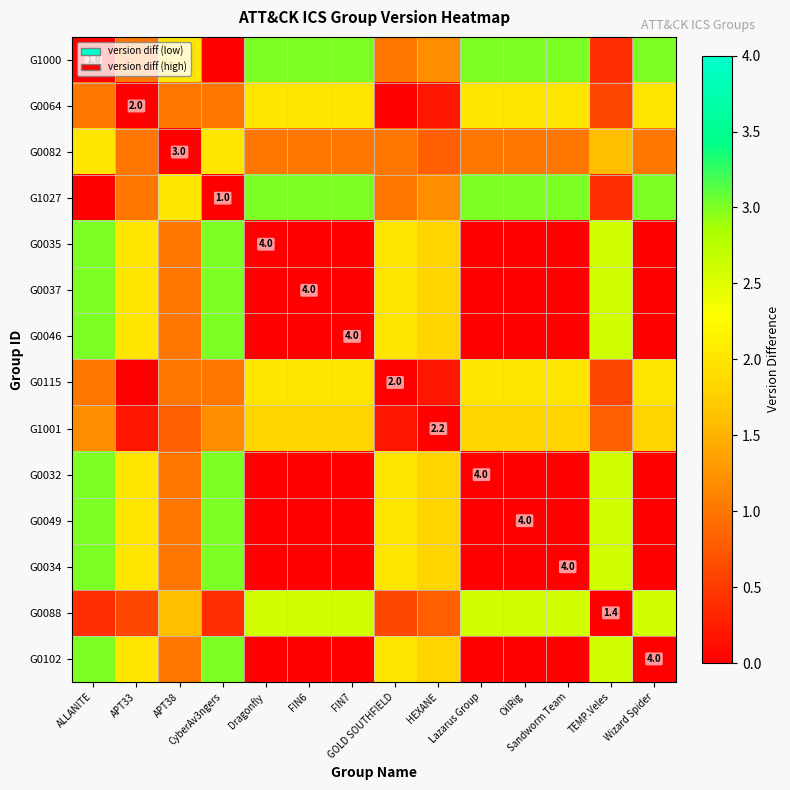

At which category is the sum across all series the highest?

ALLANITE